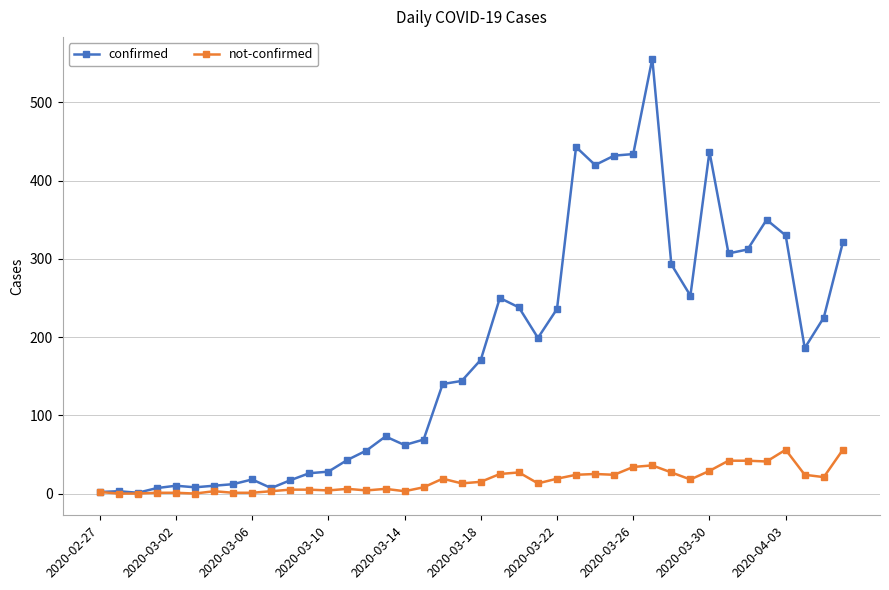

Which series has the widest spread of values?

confirmed